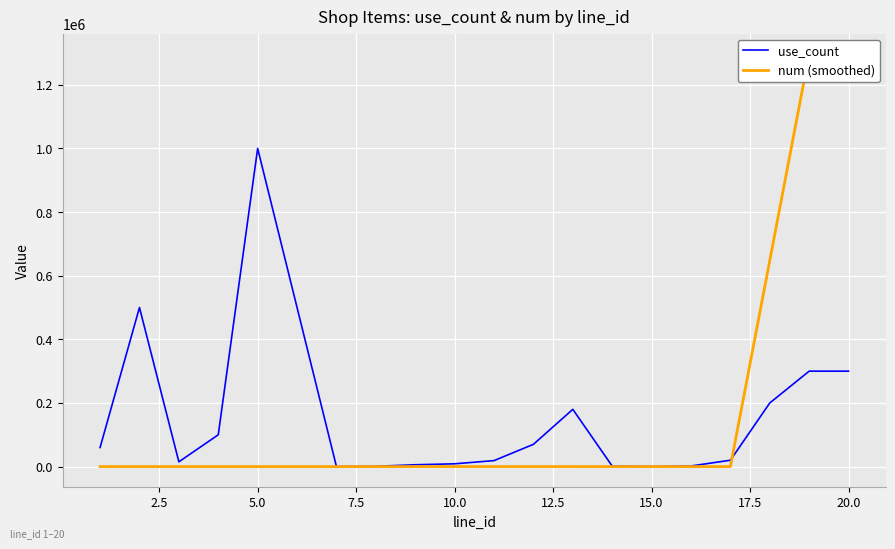

Reading right to left, extract all data points from this chart.

use_count: 300000.0	300000.0	200000.0	20000.0	2000.0	200.0	1500.0	180000.0	70000.0	18800.0	8800.0	5800.0	1000.0	100.0	500000.0	1000000.0	100000.0	15000.0	500000.0	60000.0
num (smoothed): 1296005.0	1296005.5	648010.5	11.0	18.5	25.5	23.0	124.5	159.0	181.5	184.0	82.2	37.8	8.0	3.2	3.2	3.2	3.2	3.0	2.8